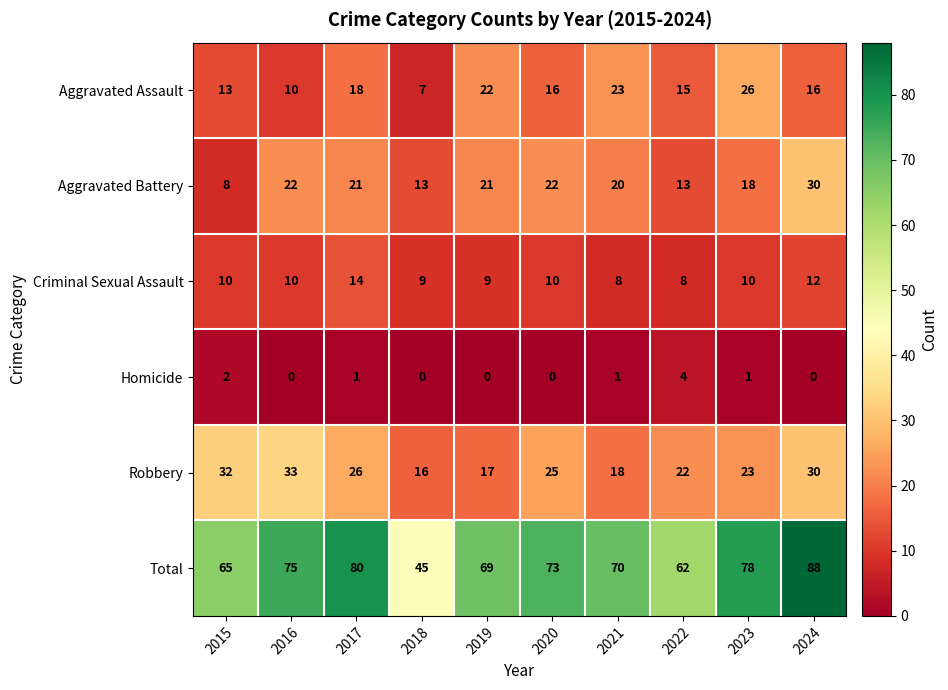

Which series has the widest spread of values?

Total